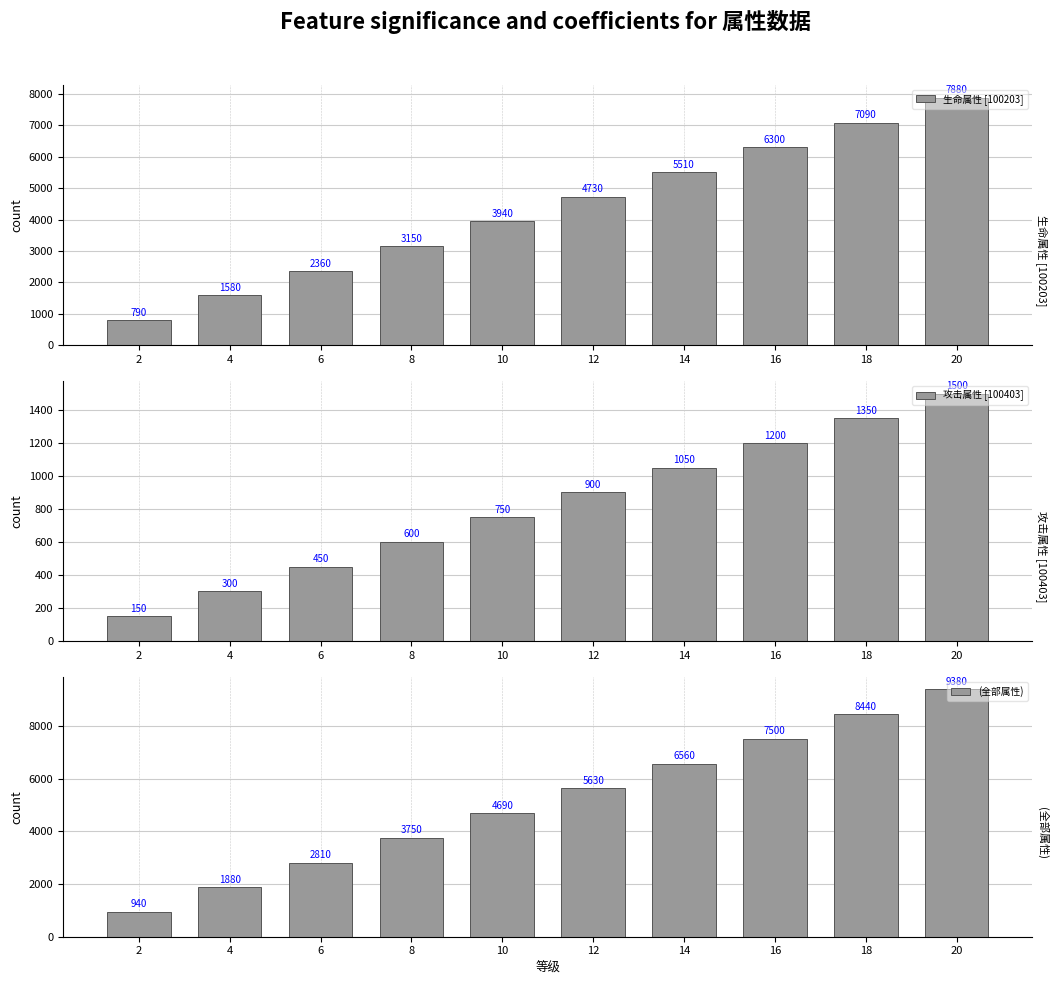

Which category has the lowest value in the (全部属性) series?

2